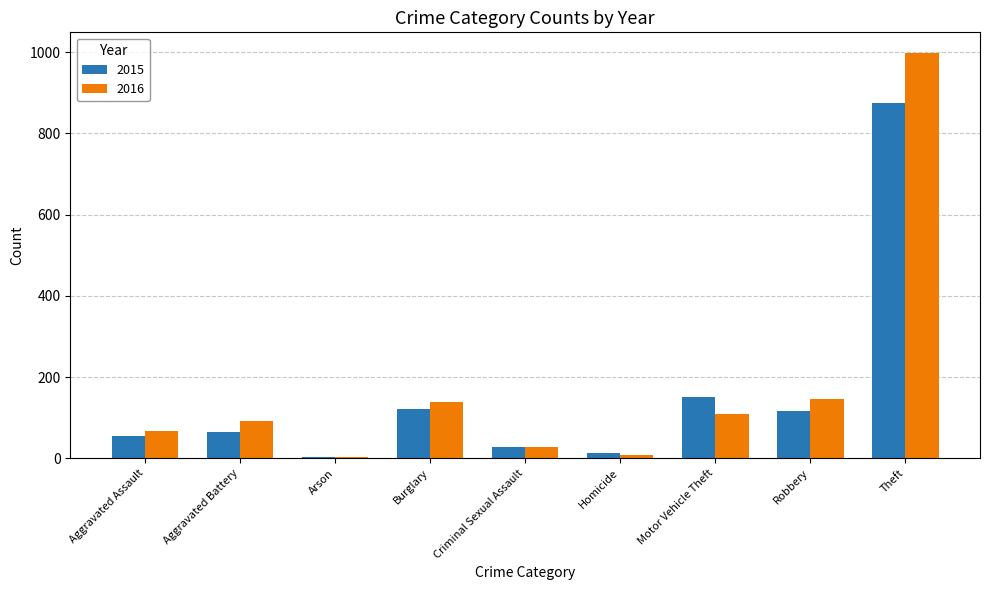

Between Aggravated Battery and Criminal Sexual Assault, which series saw the biggest shift?

2016